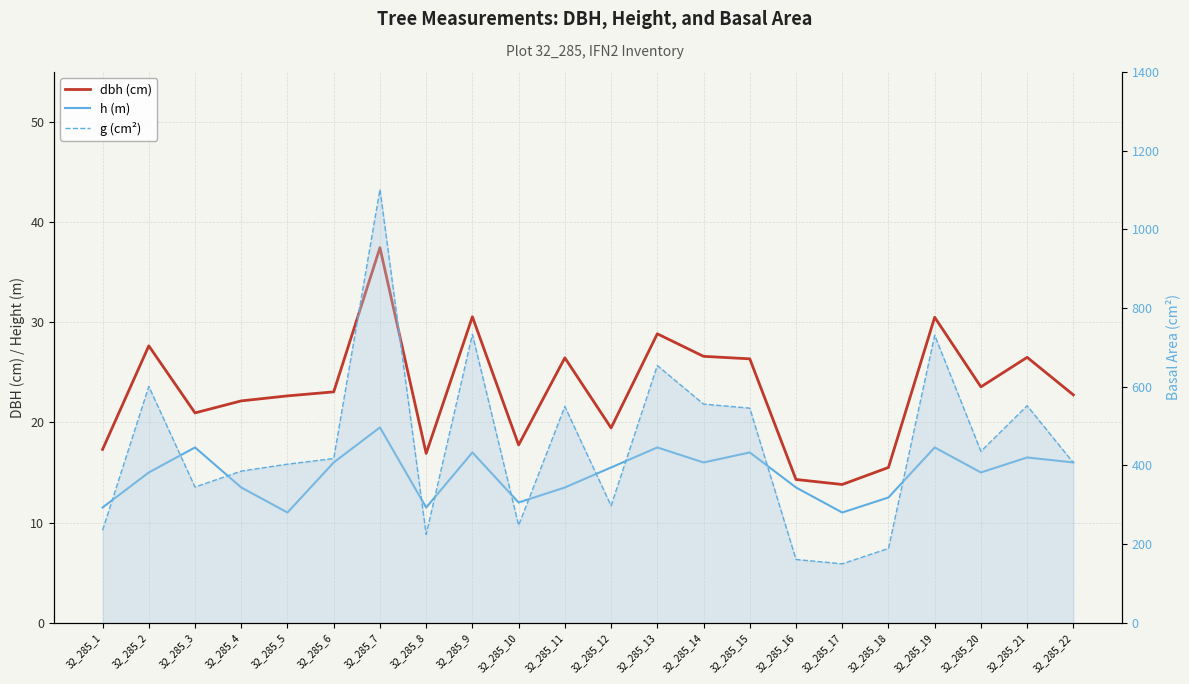

In h (m), how many points are higher than both neighbors (excluding endpoints)?

7